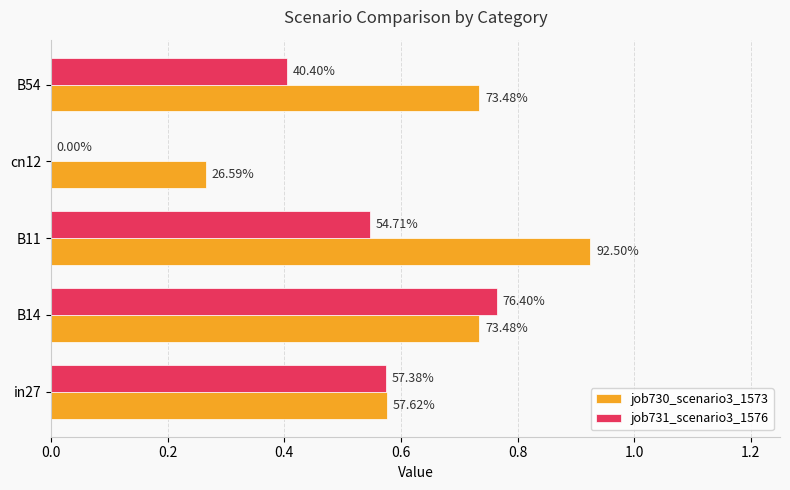

What are all the series names shown in the legend?

job730_scenario3_1573, job731_scenario3_1576